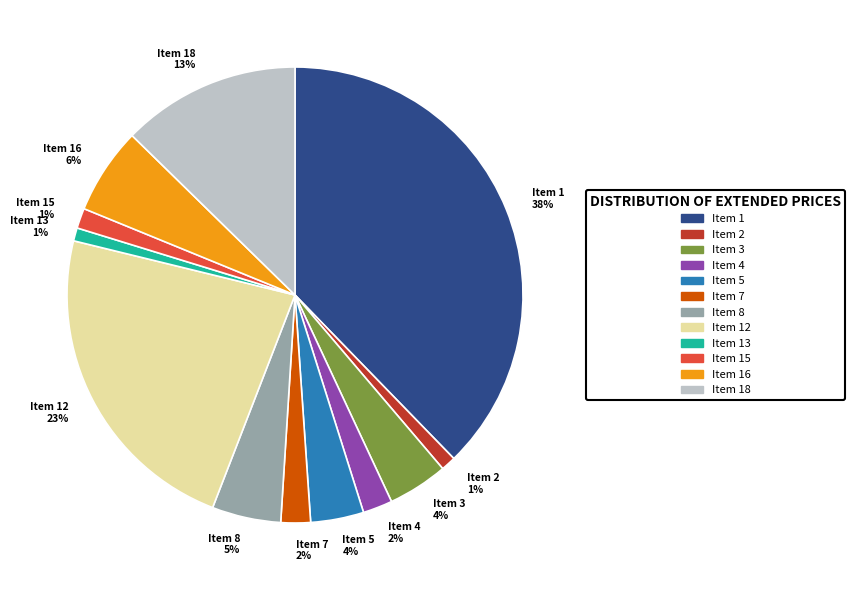

To the nearest percent, what percentage of the pie is Item 3 4%?

4%